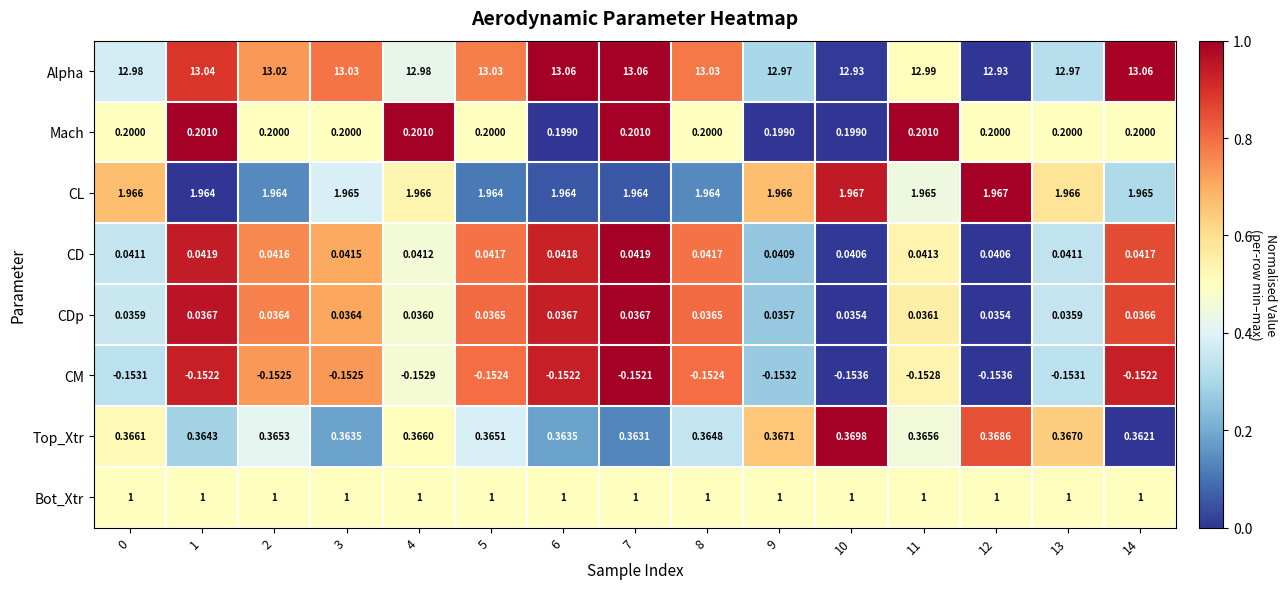

What is the total value across all series at 14?

16.5